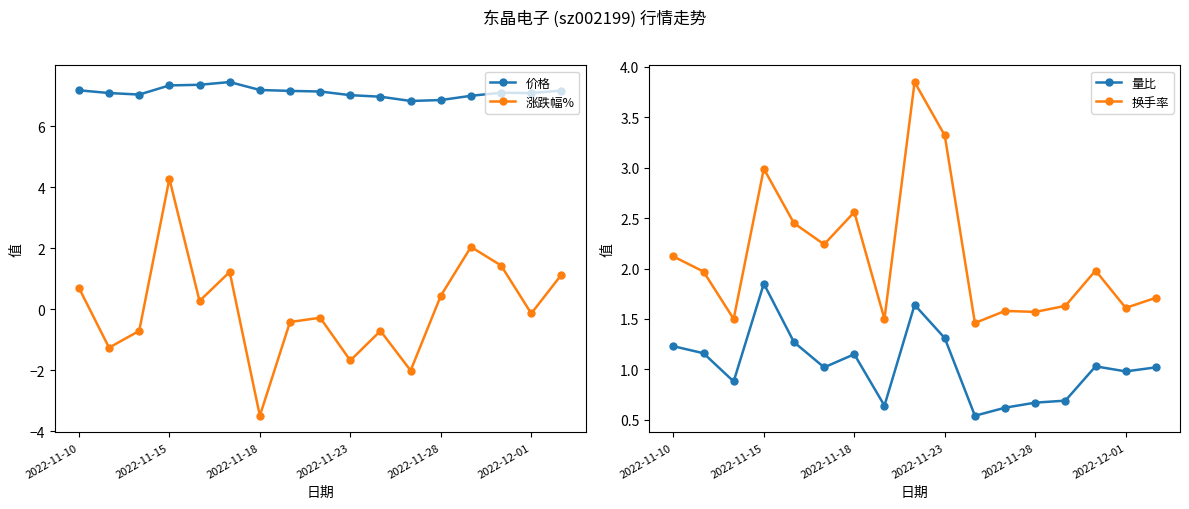

Reading left to right, extract all data points from this chart.

价格: 7.2	7.1	7.0	7.3	7.3	7.4	7.2	7.2	7.1	7.0	7.0	6.8	6.8	7.0	7.1	7.1	7.2
涨跌幅%: 0.7	-1.3	-0.7	4.3	0.3	1.2	-3.5	-0.4	-0.3	-1.7	-0.7	-2.0	0.4	2.0	1.4	-0.1	1.1
量比: 1.2	1.2	0.9	1.9	1.3	1.0	1.1	0.6	1.6	1.3	0.5	0.6	0.7	0.7	1.0	1.0	1.0
换手率: 2.1	2.0	1.5	3.0	2.5	2.2	2.6	1.5	3.9	3.3	1.5	1.6	1.6	1.6	2.0	1.6	1.7